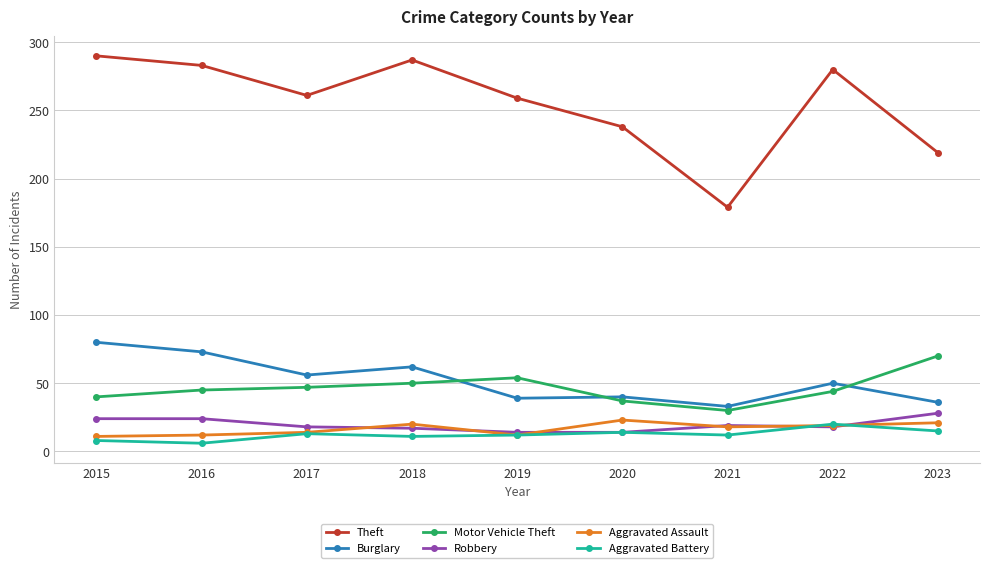

What is the difference between the second highest and second lowest values in the Robbery series?

10